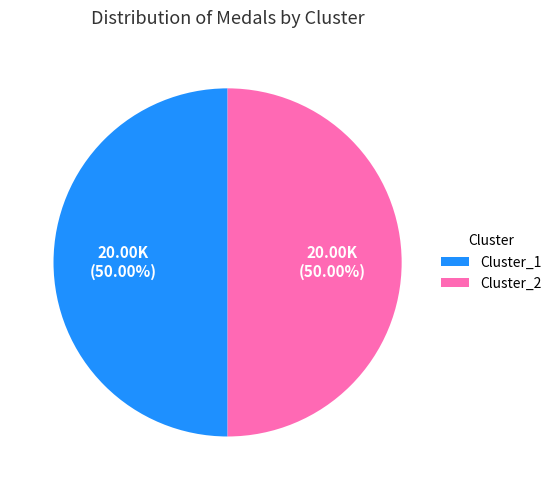

How many segments does this pie chart have?

2